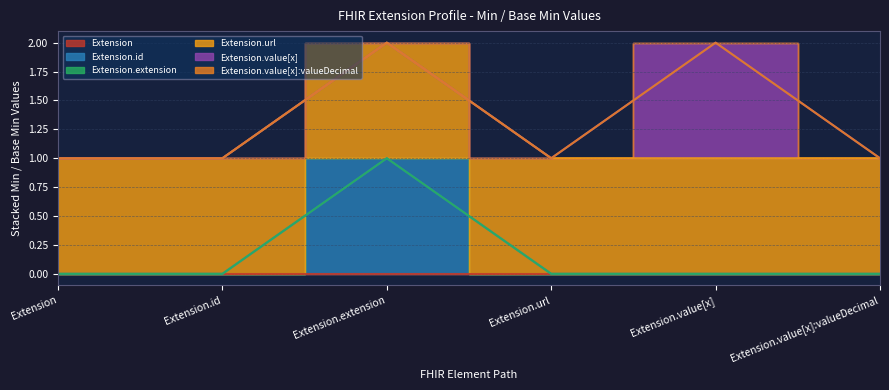

True or false: Extension.url and Extension.value[x] cross at least once.

False